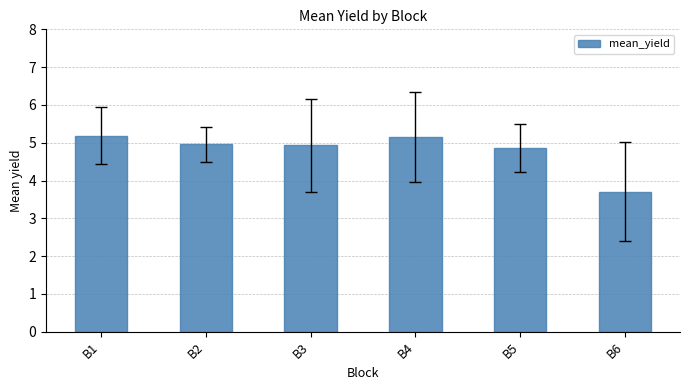

What is the maximum value shown in the chart?

5.2